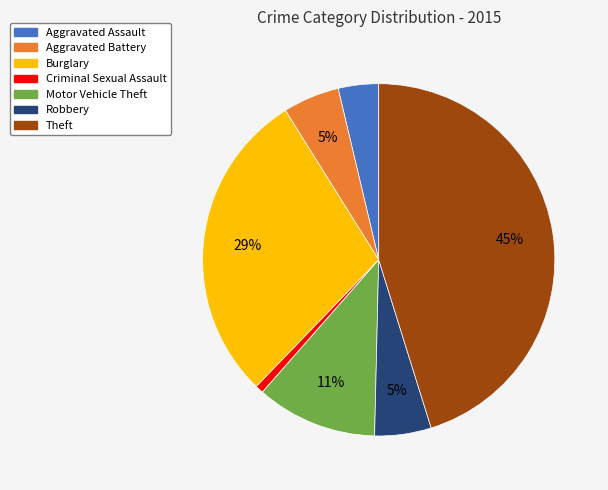

What percentage is the Criminal Sexual Assault slice, to the nearest percent?

1%